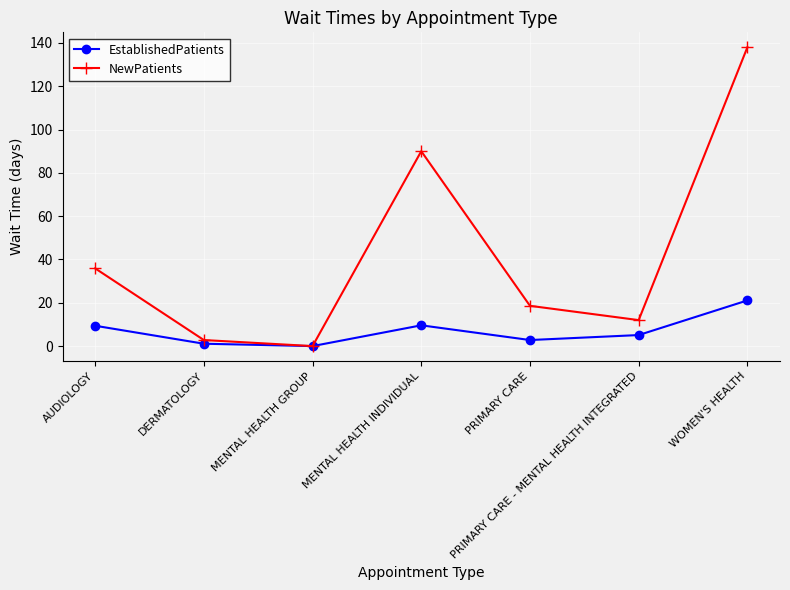

At which category is the sum across all series the highest?

WOMEN'S HEALTH